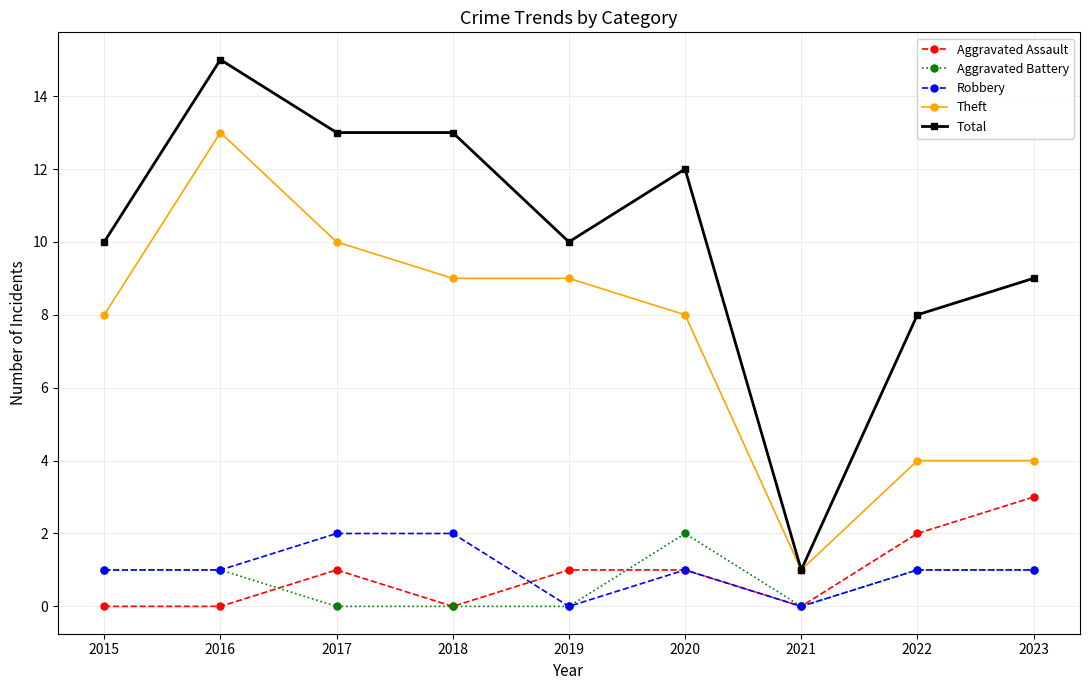

True or false: Robbery and Total intersect in this chart.

False